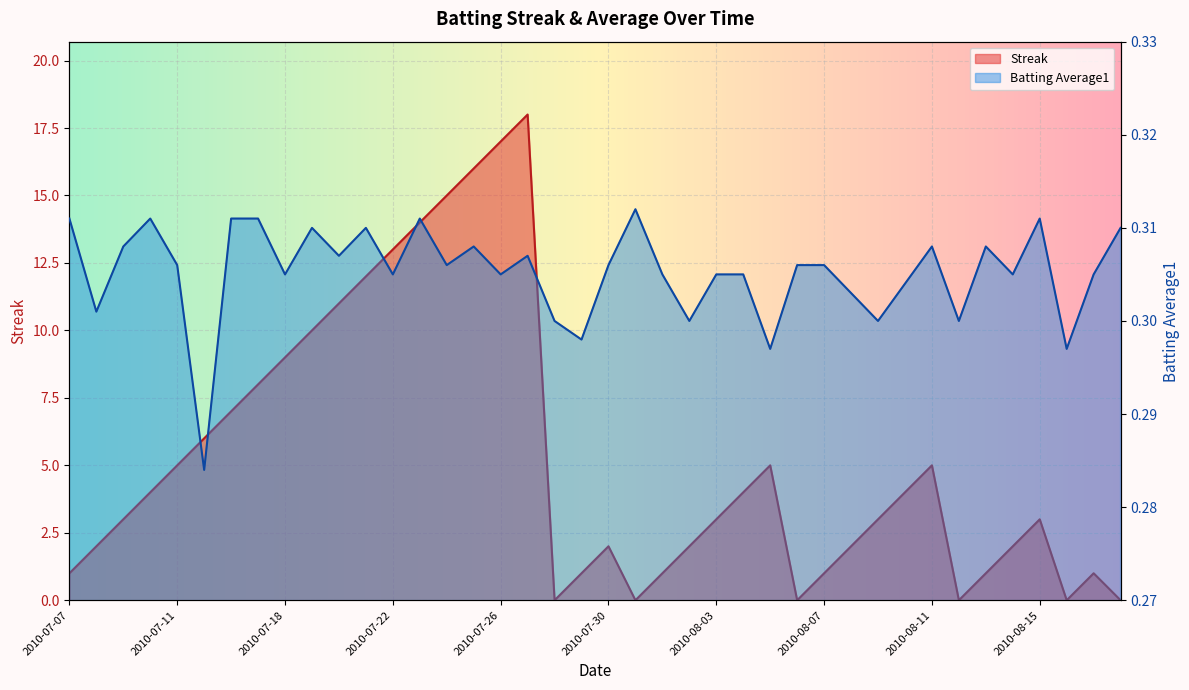

Which category has the lowest value in the Streak series?

2010-07-28